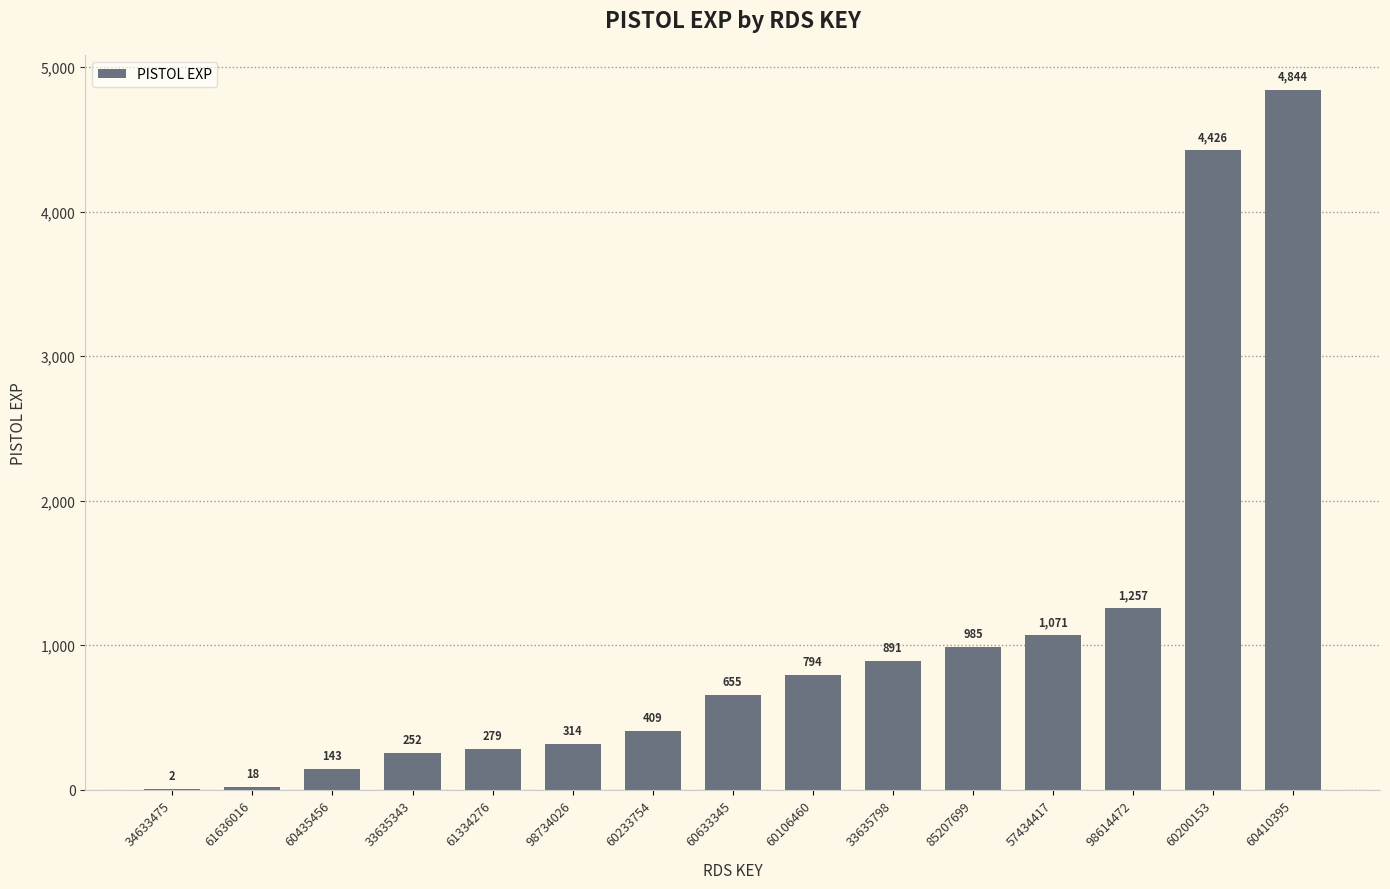

True or false: the data shows 1071 at 57434417.

True